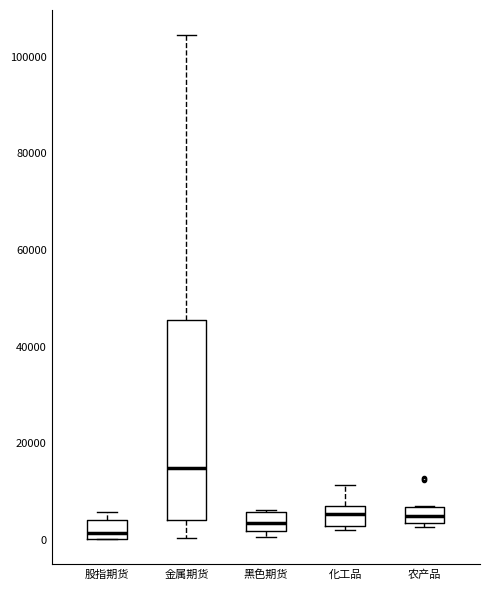

Reading left to right, read every box against the y-axis: the position of its median line, the range the box covers, and the ends of its whiskers. The values are not printed on the chart, so give them approximately, as read against the axis.

股指期货: median 2000, box 0 to 4000, whiskers 0 to 6000
金属期货: median 14000, box 4000 to 46000, whiskers 0 to 104000
黑色期货: median 4000, box 2000 to 6000, whiskers 0 to 6000
化工品: median 6000, box 2000 to 8000, whiskers 2000 (just below the box's lower edge) to 12000
农产品: median 4000 (inside the box), box 4000 to 6000, whiskers 2000 to 8000